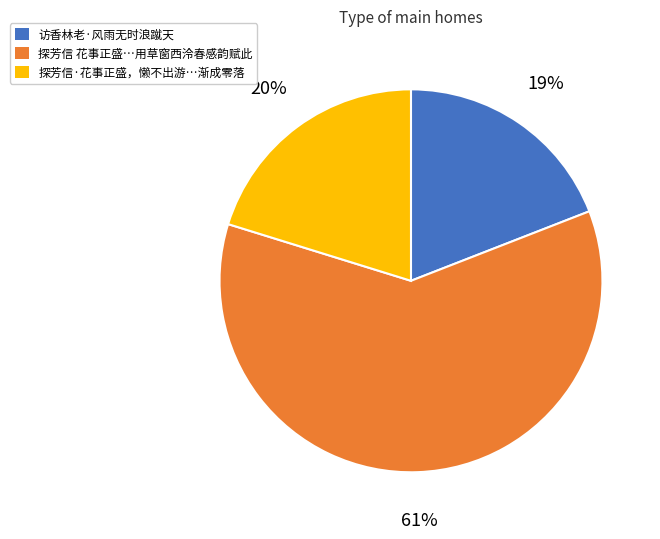

Which has a higher value, 访香林老·风雨无时浪蹴天 or 探芳信·花事正盛，懒不出游…渐成零落?

探芳信·花事正盛，懒不出游…渐成零落